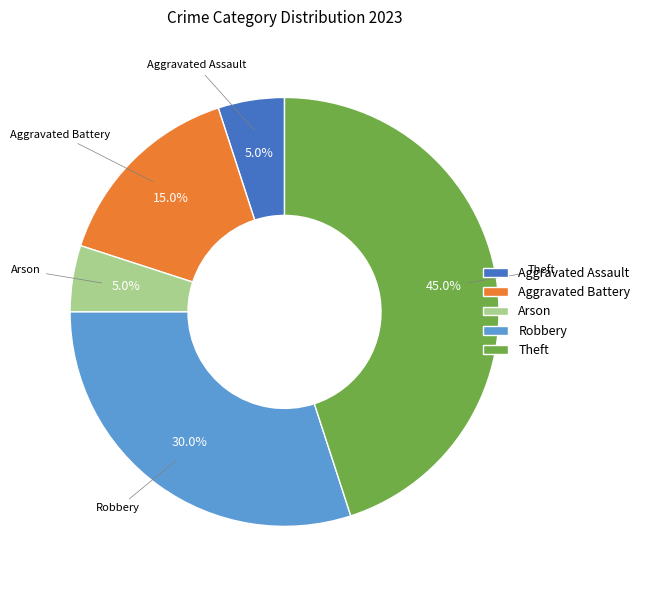

Between Theft and Robbery, which is larger?

Theft